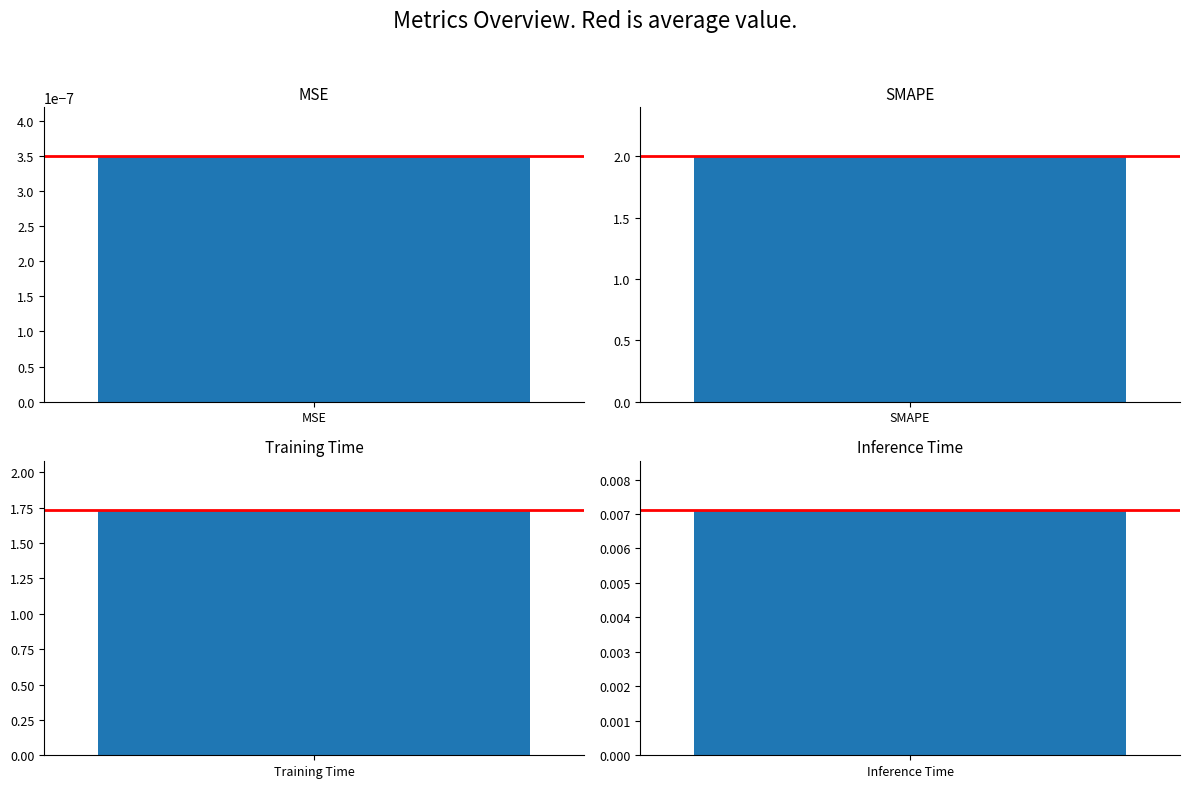

List the labels in order of value, largest first.

SMAPE, Training Time, Inference Time, MSE